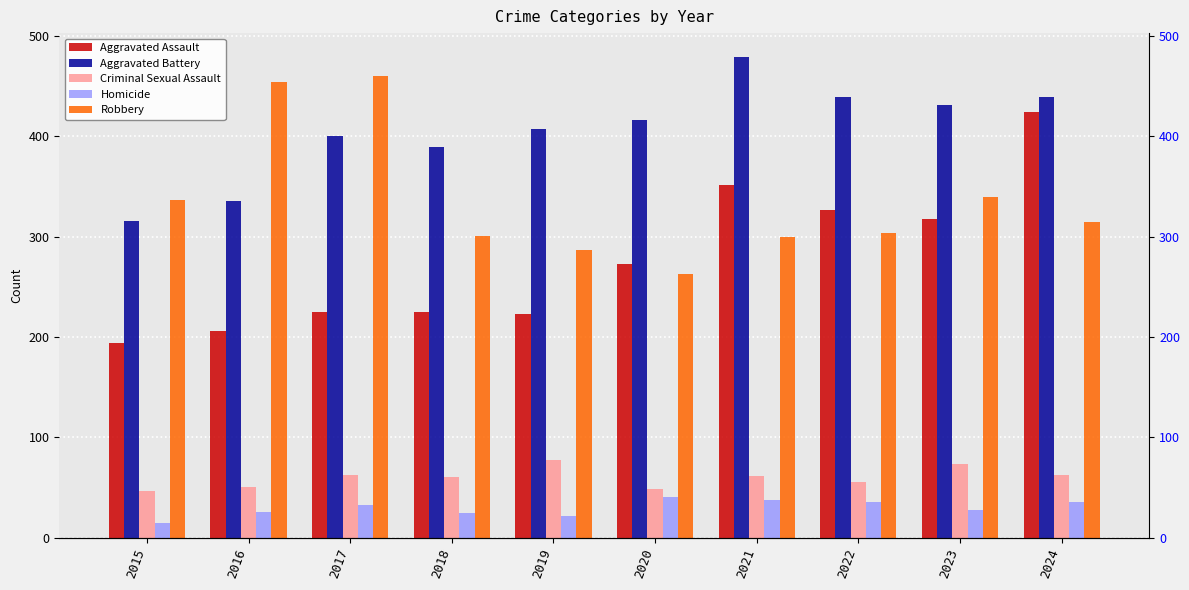

Which series has the largest total across all categories?

Aggravated Battery